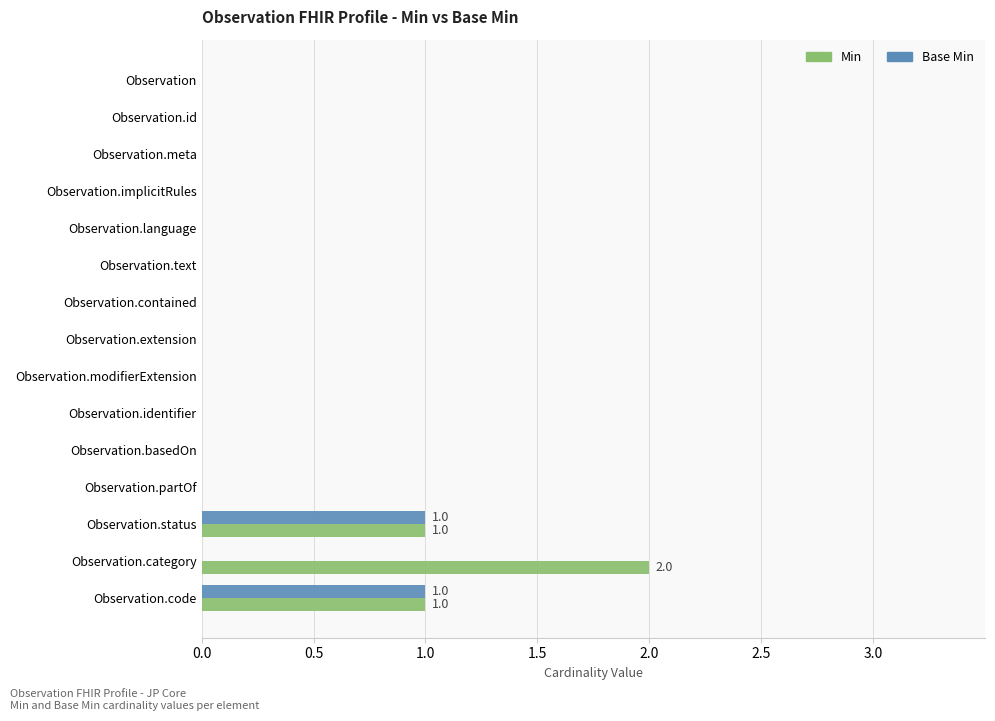

Which category has the highest value in the Min series?

Observation.category